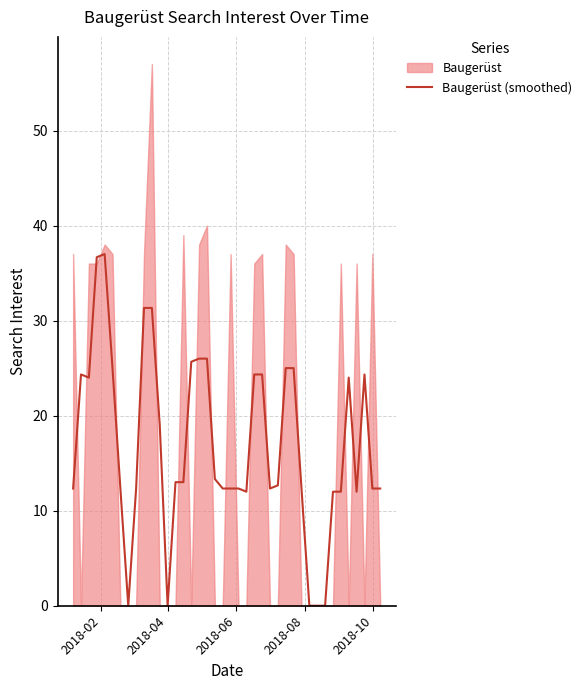

How many data points are less than 13?

20